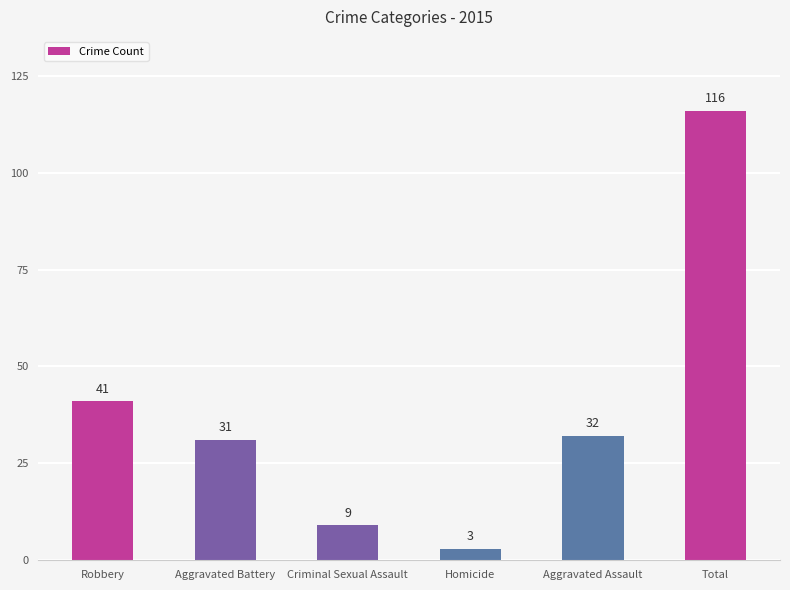

Reading right to left, transcribe all the data shown in this chart.

Total=116	Aggravated Assault=32	Homicide=3	Criminal Sexual Assault=9	Aggravated Battery=31	Robbery=41